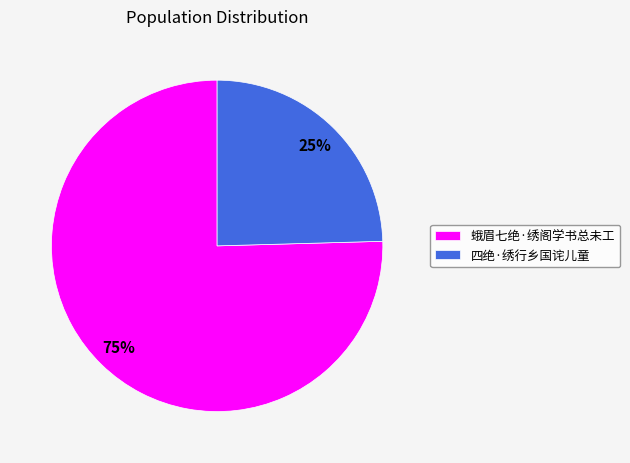

Is it true that 蛾眉七绝·绣阁学书总未工 is 68% of the pie?

False